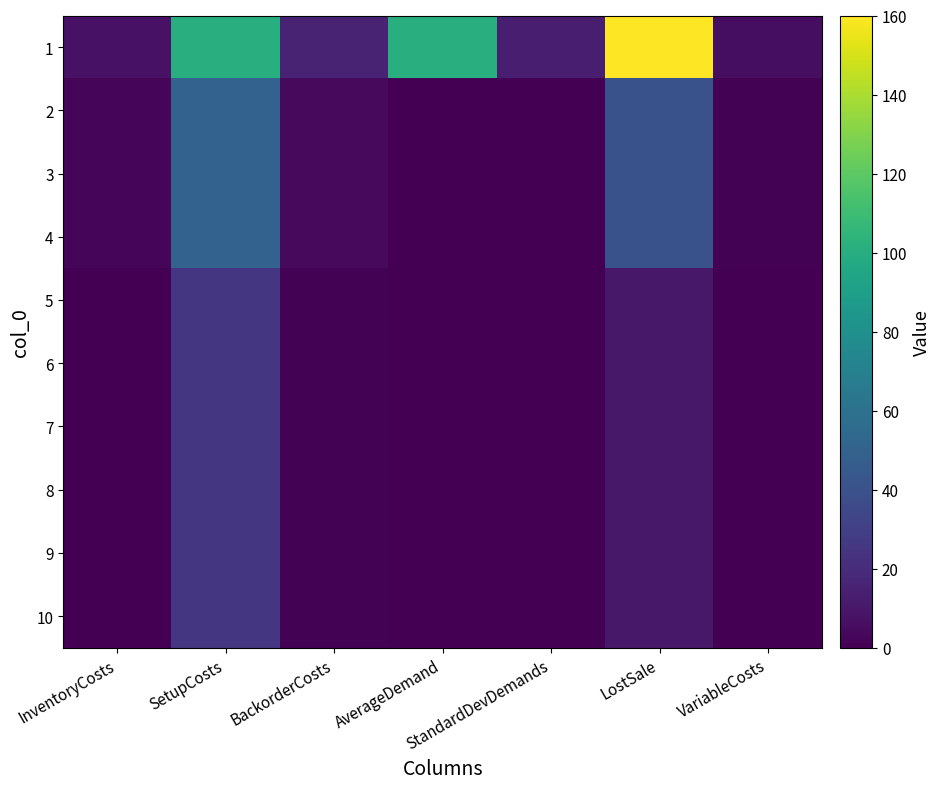

How many distinct data groups are displayed?

10